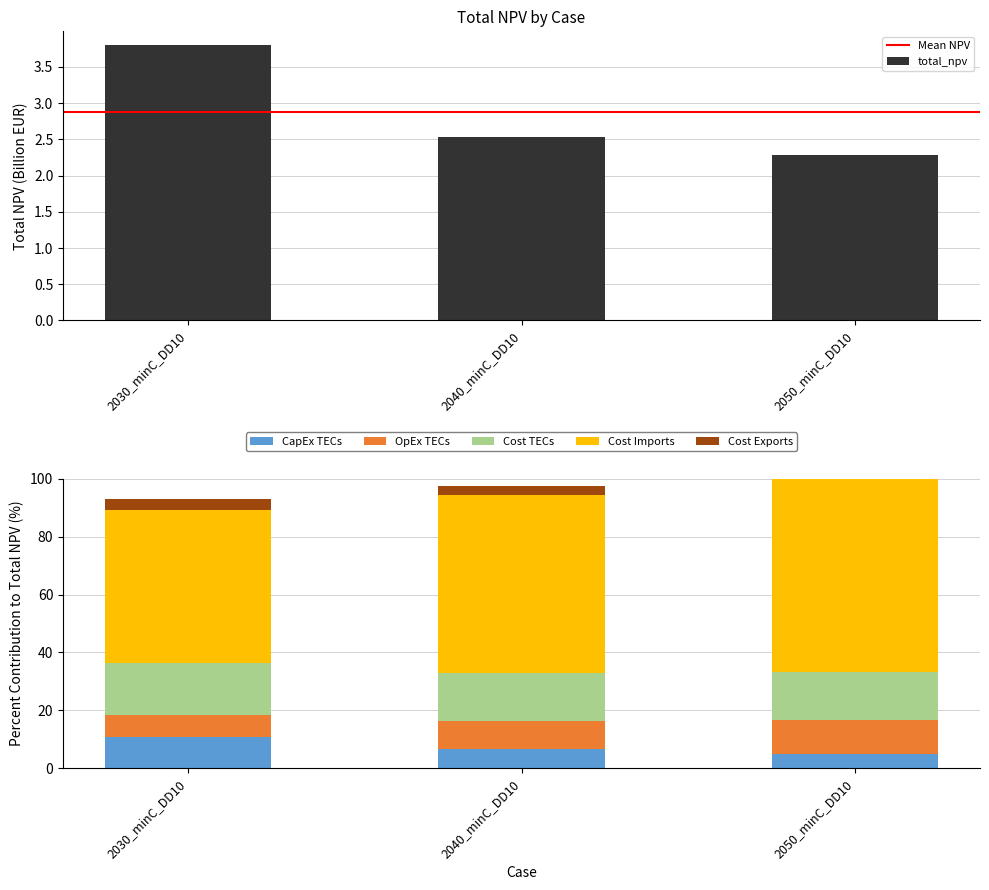

The value of cost_imports at 2030_minC_DD10 is 18.3. True or false?

True